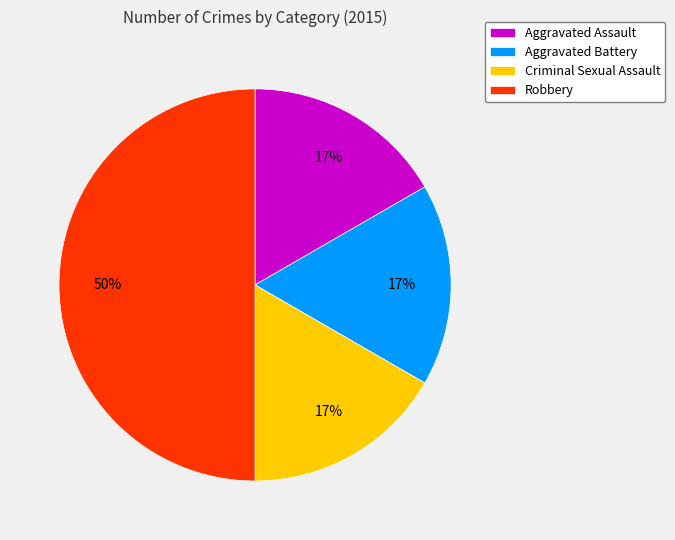

Is the sum of Aggravated Battery and Aggravated Assault greater than half?

No